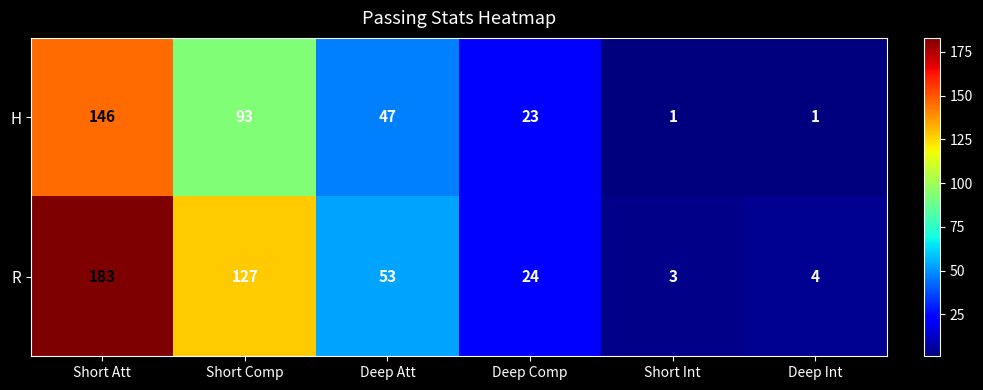

At Deep Int, list the series in order from largest to smallest.

R, H